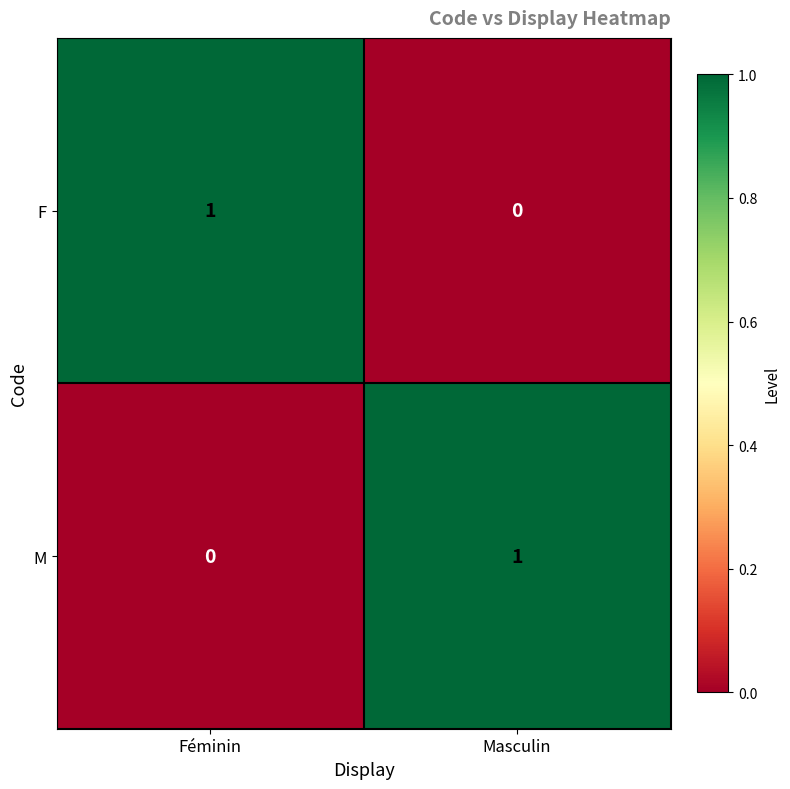

True or false: F has a value of 0 at Masculin.

True